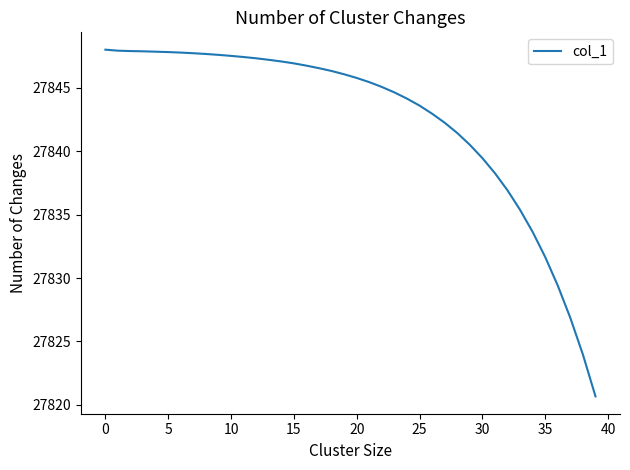

What is the minimum value shown in the chart?

27820.7